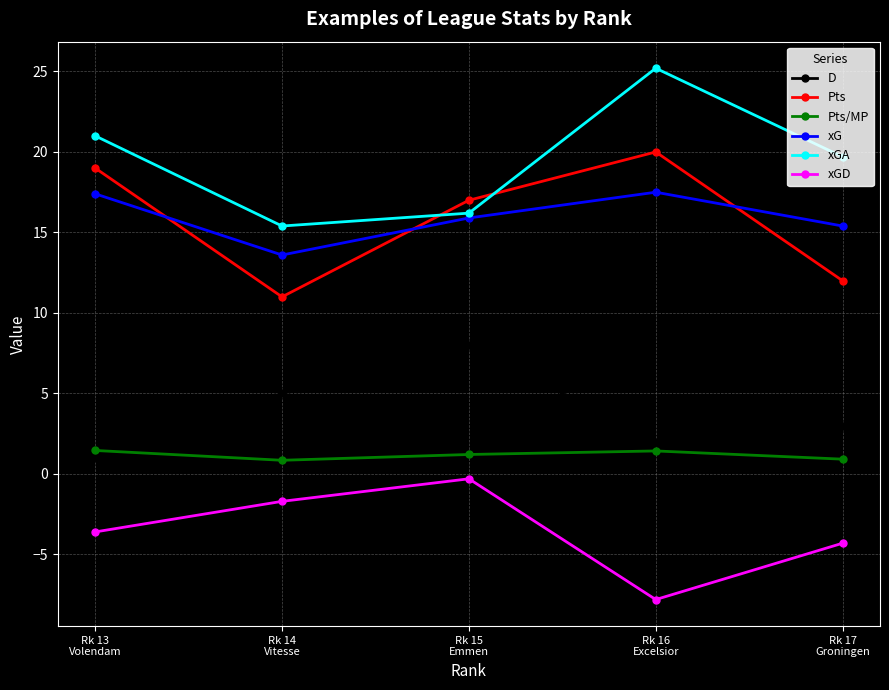

What is the minimum value shown in the chart?

-7.8